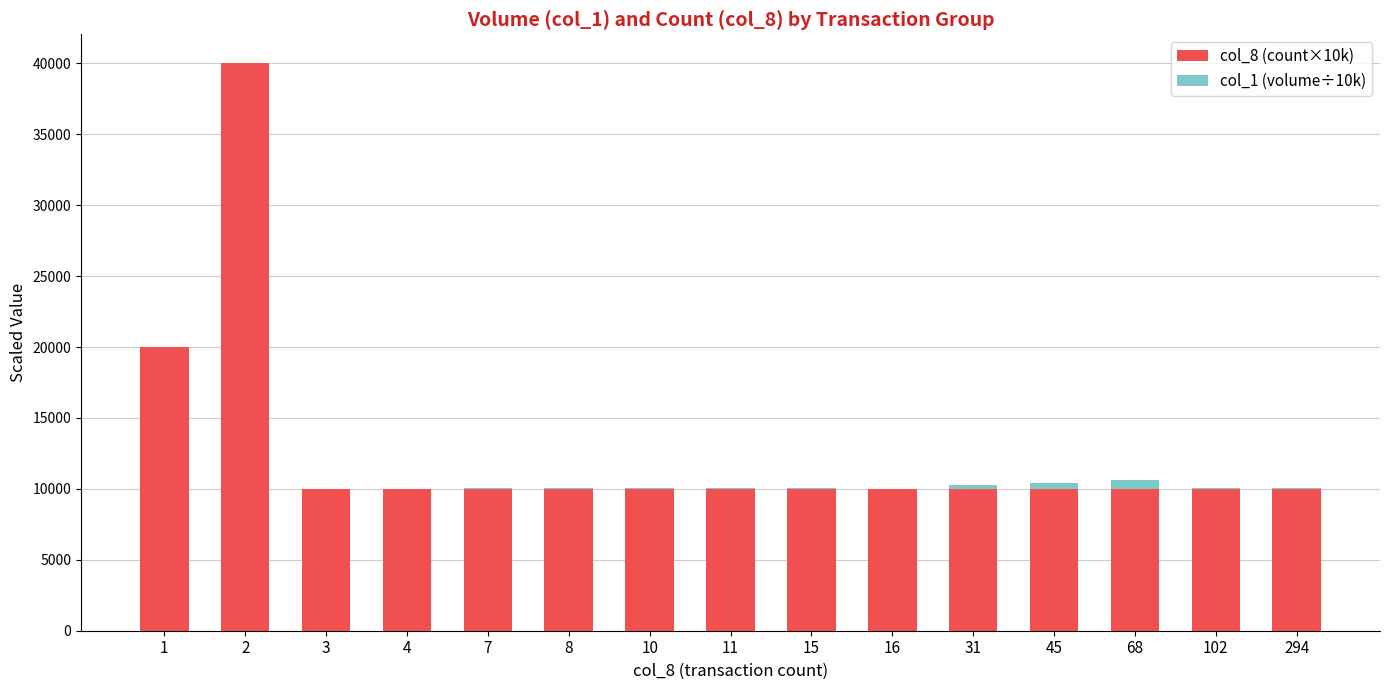

Are the bars horizontal?

No